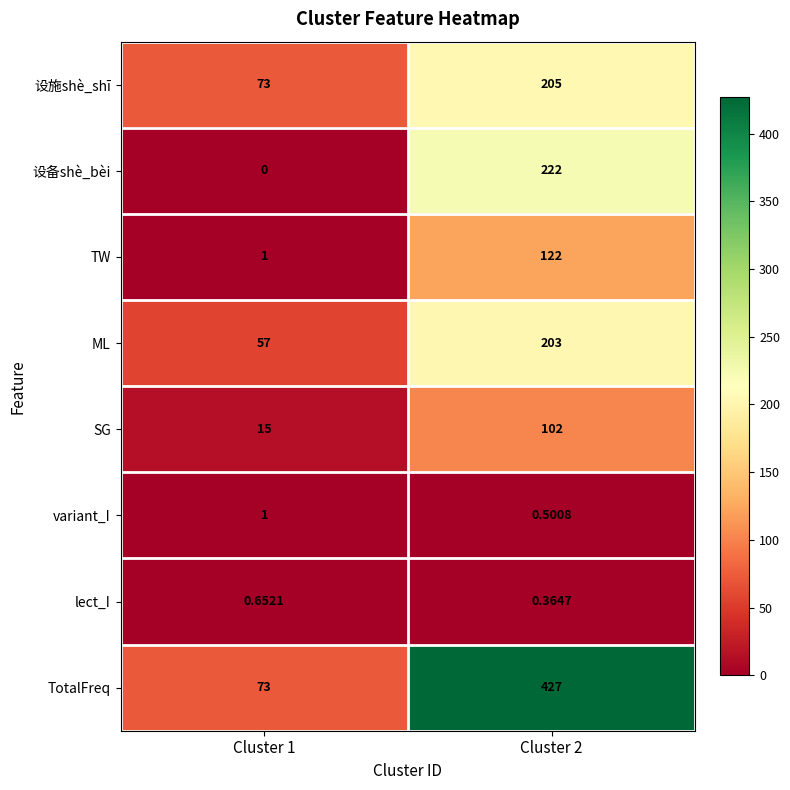

Which series has the widest spread of values?

TotalFreq